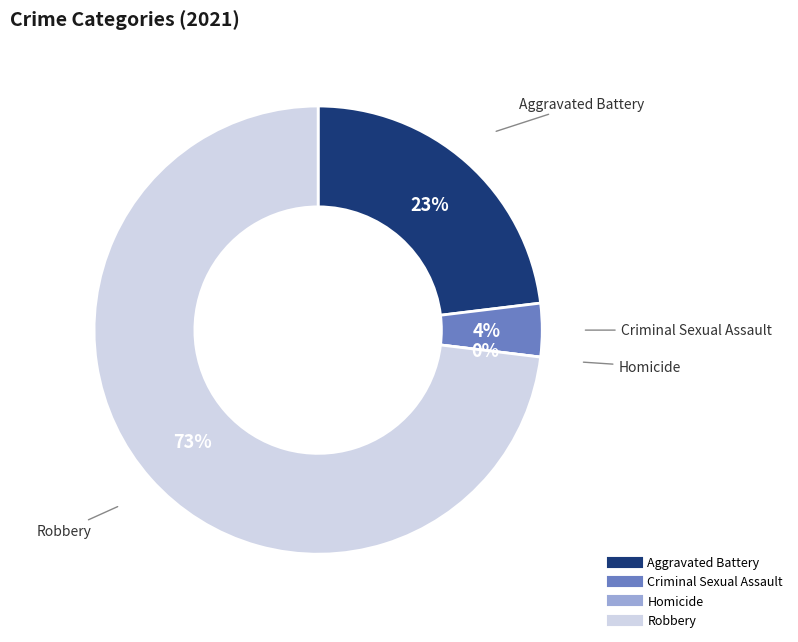

To the nearest percent, what is the average slice percentage?

25%